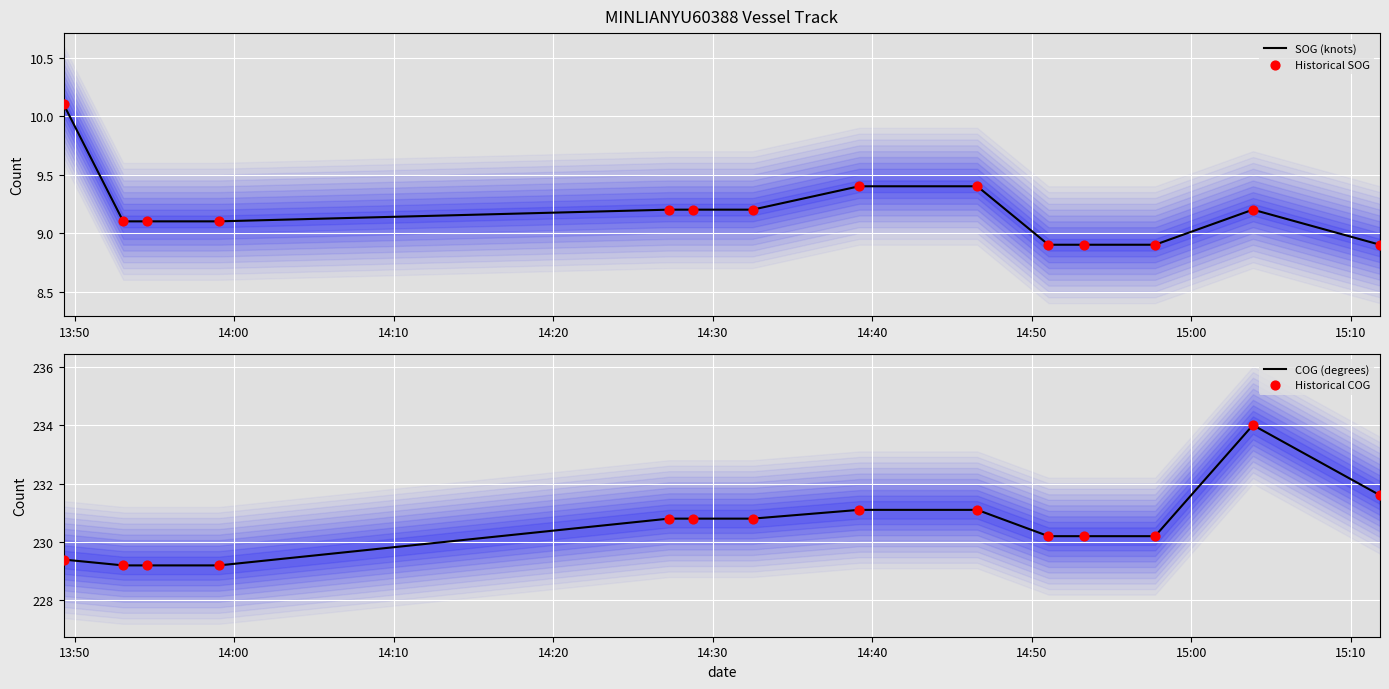

What are all the series names shown in the legend?

SOG (knots), Historical SOG, COG (degrees), Historical COG